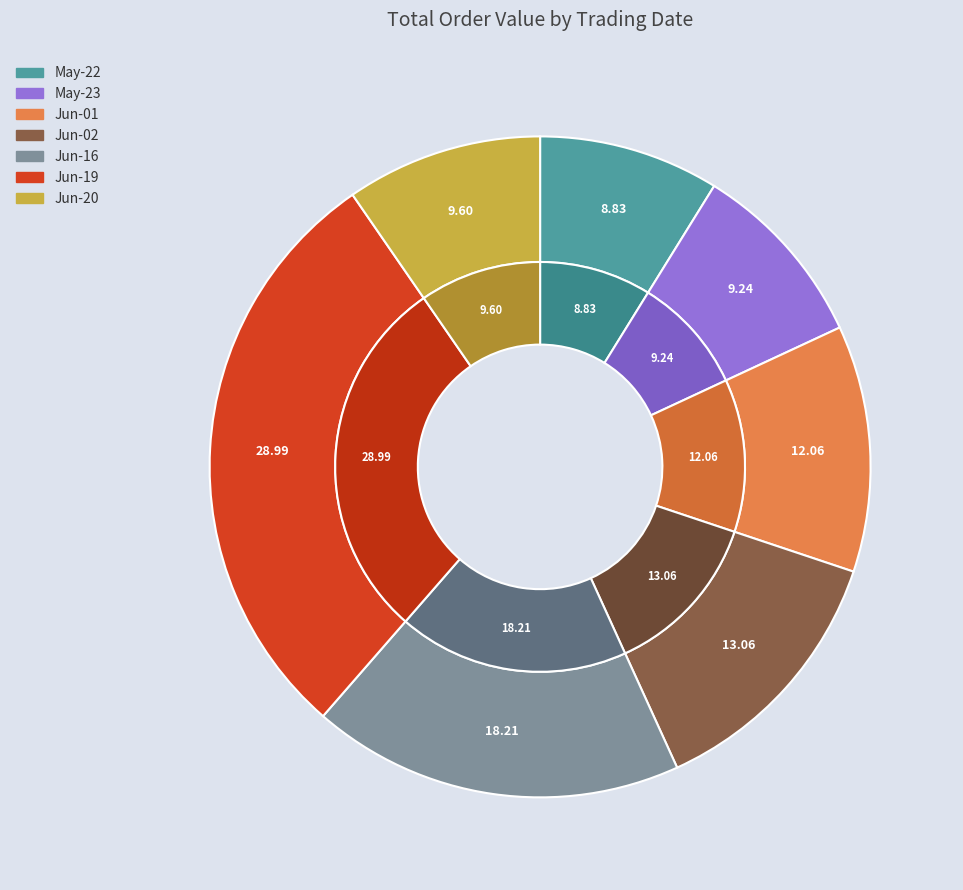

To the nearest percent, what percentage of the pie is 2017-06-20 (RD=1)?

10%